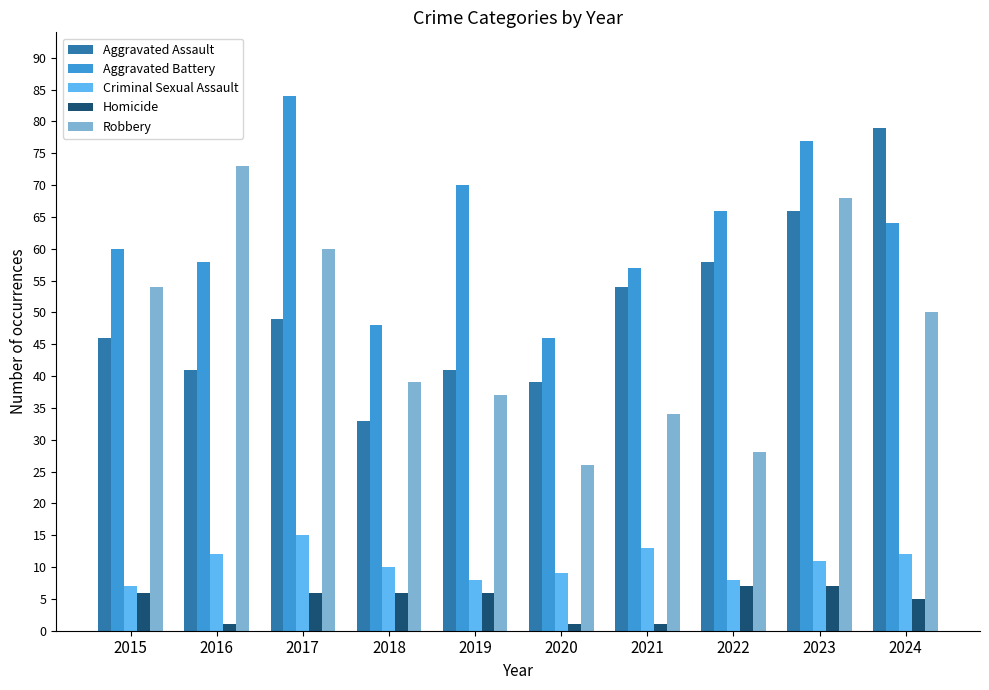

How many data points in Aggravated Battery are less than 64?

5